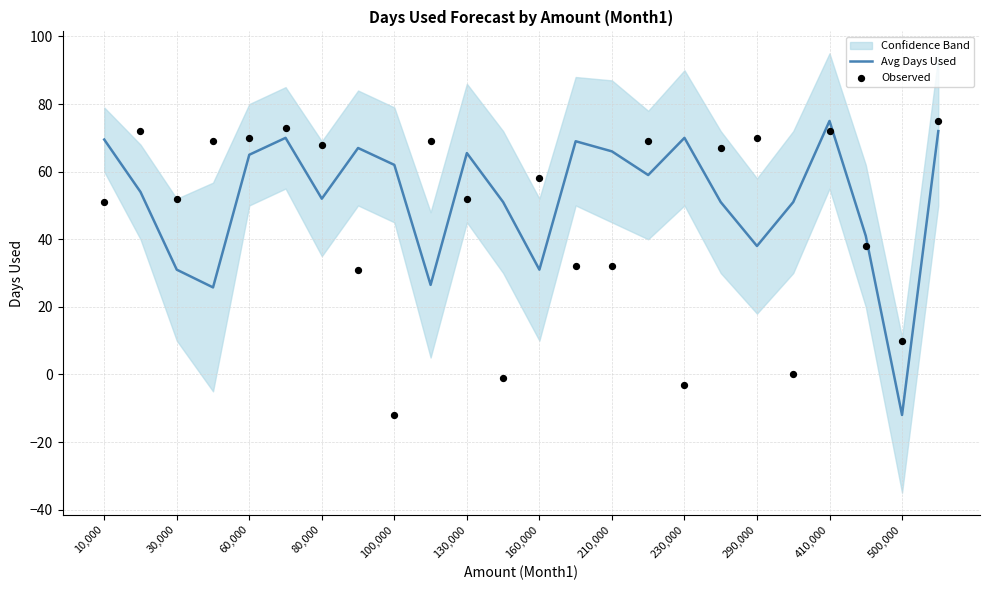

Which series has the widest spread of Y values?

Avg Days Used